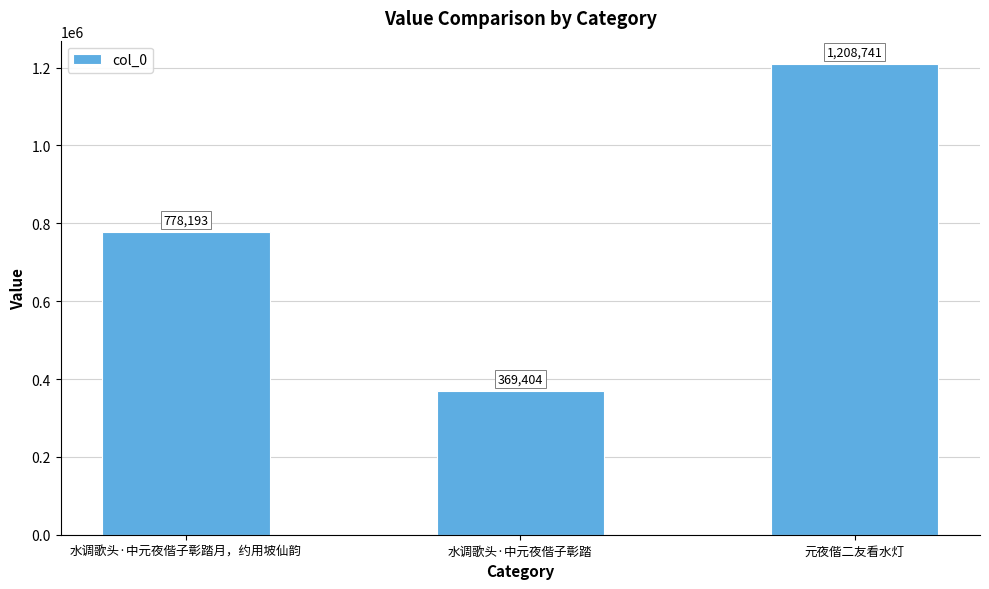

What is the label of the 2nd bar from the left?

水调歌头·中元夜偕子彰踏